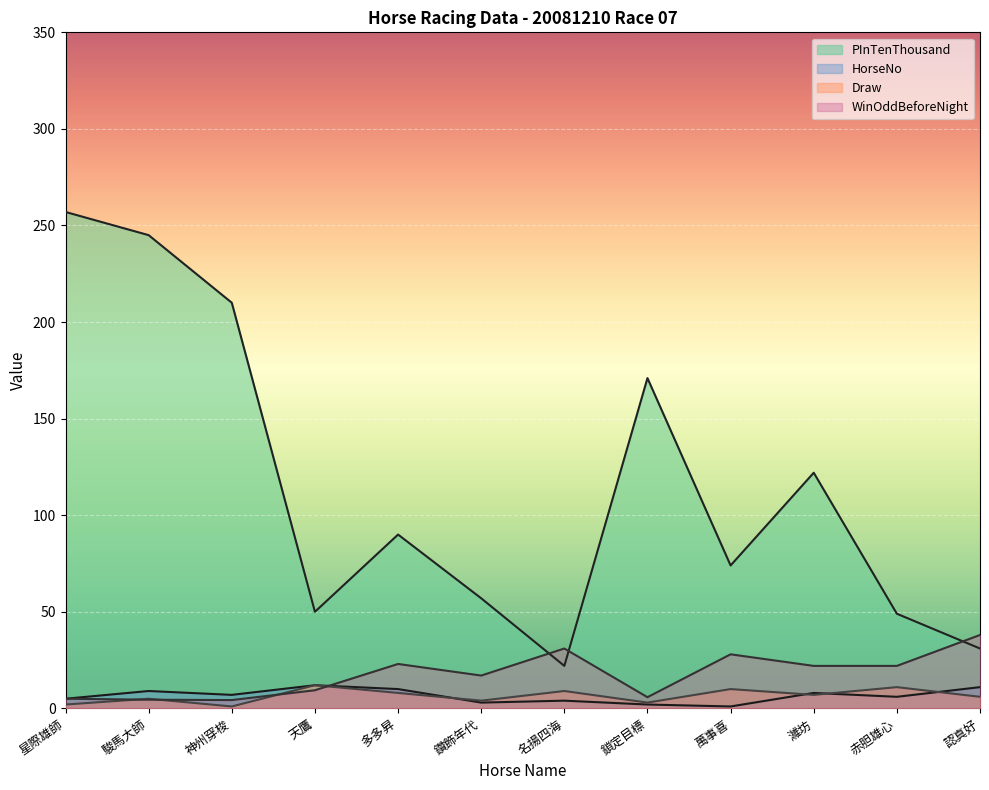

Which series has the largest total across all categories?

PInTenThousand